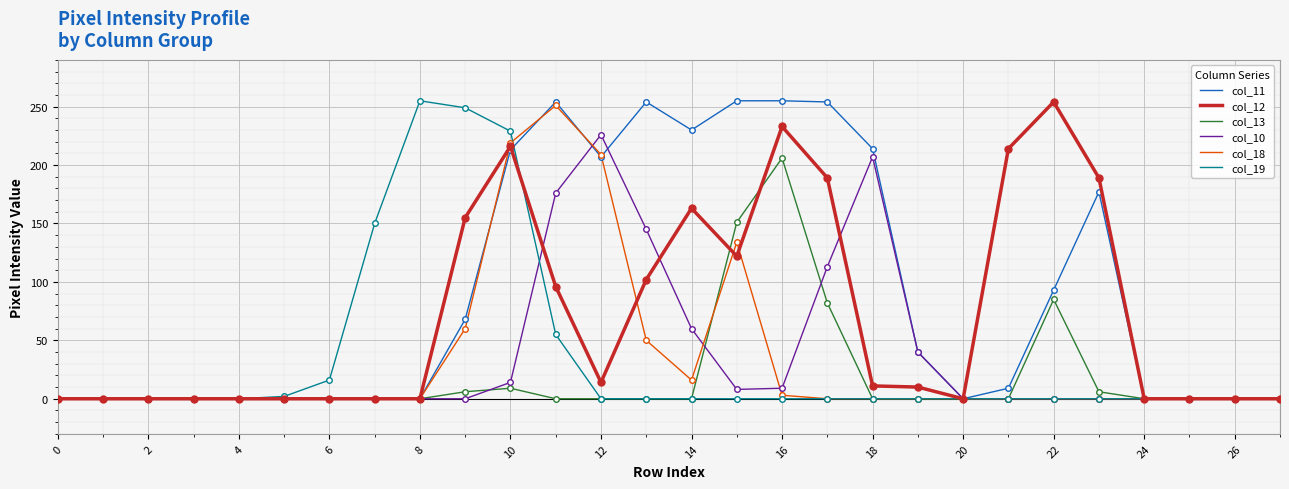

What is the greatest value displayed?

255